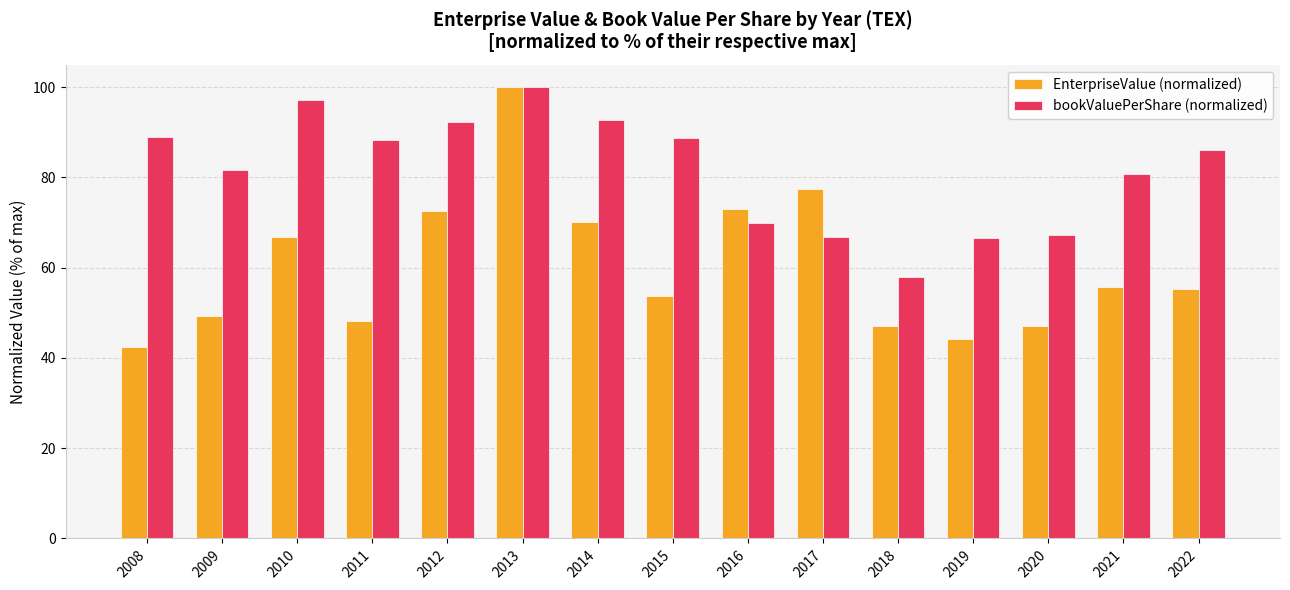

Which series has the largest range (max minus min)?

EnterpriseValue (normalized)